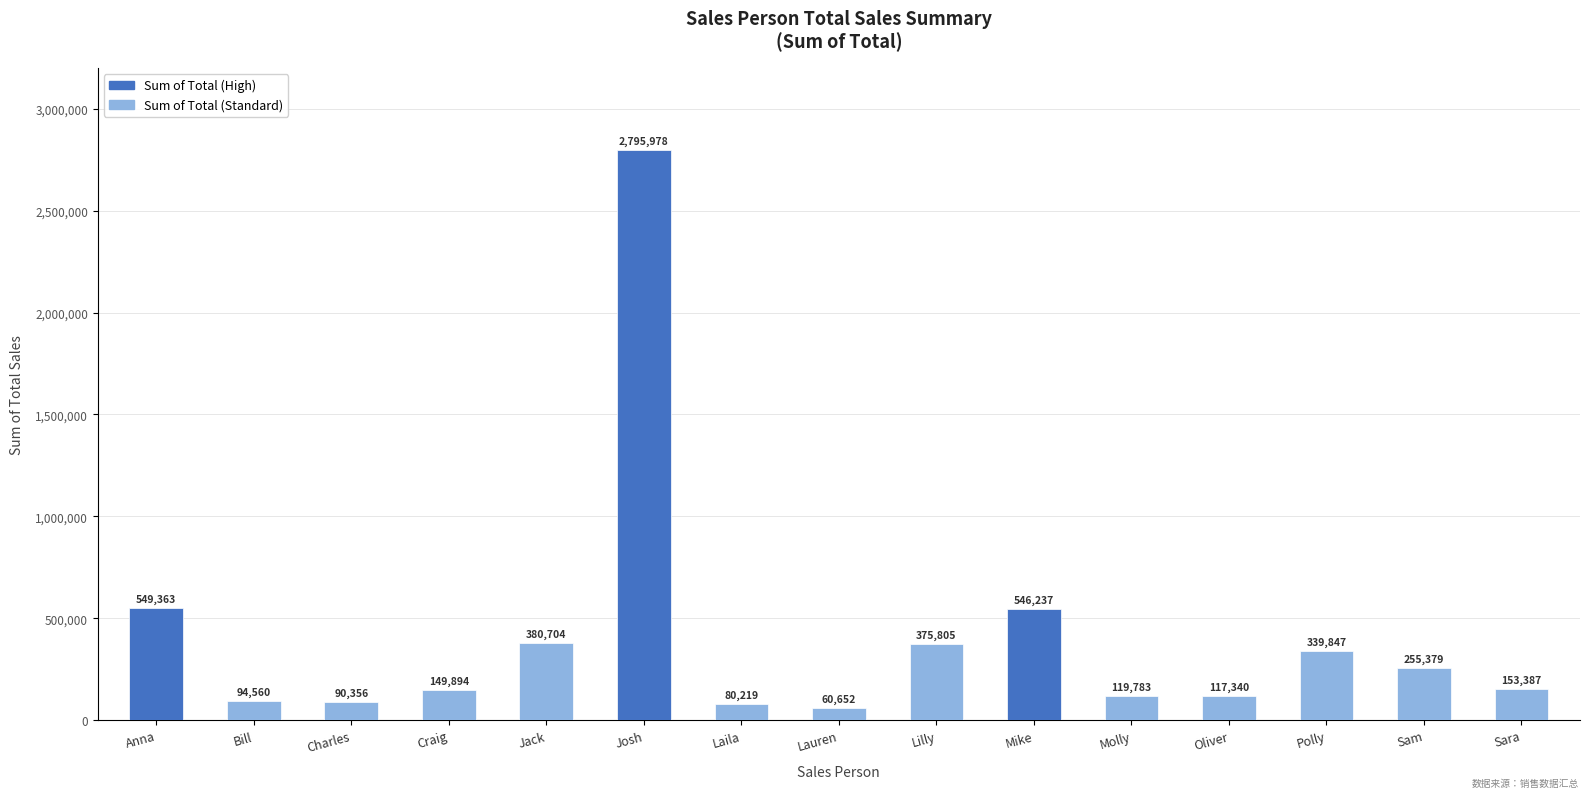

Which has a higher value, Oliver or Bill?

Oliver